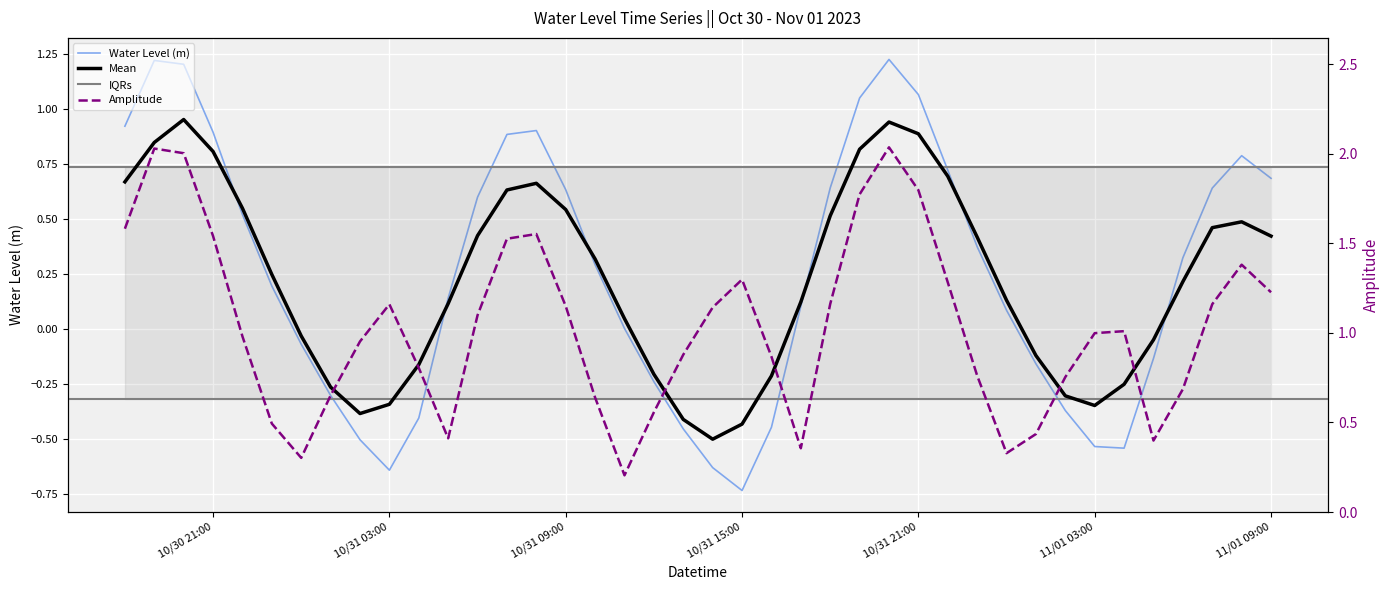

Read the value at 11/01 09:00.

0.7